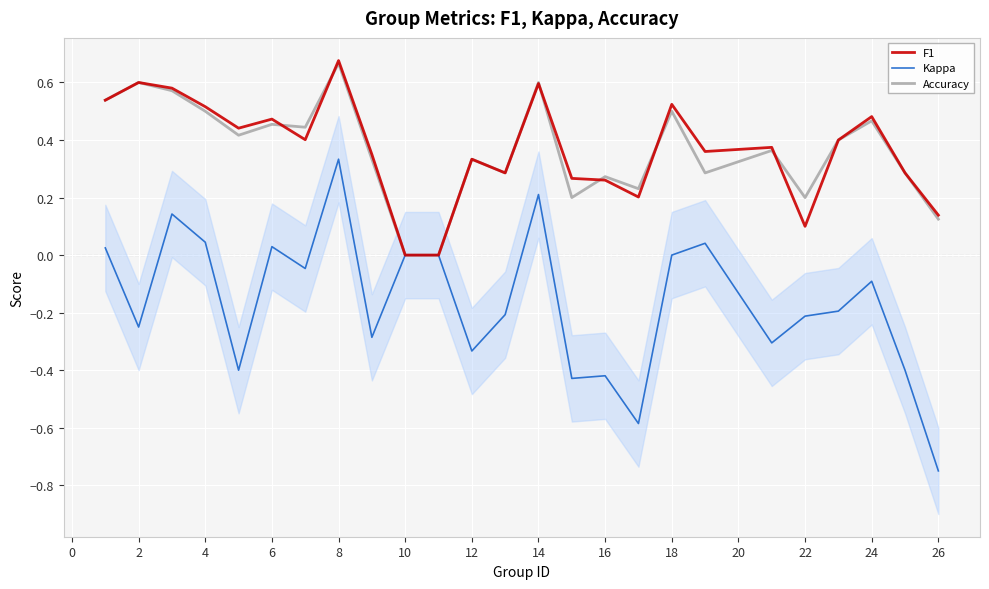

Is it true that Accuracy equals 0.2 at 26?

False